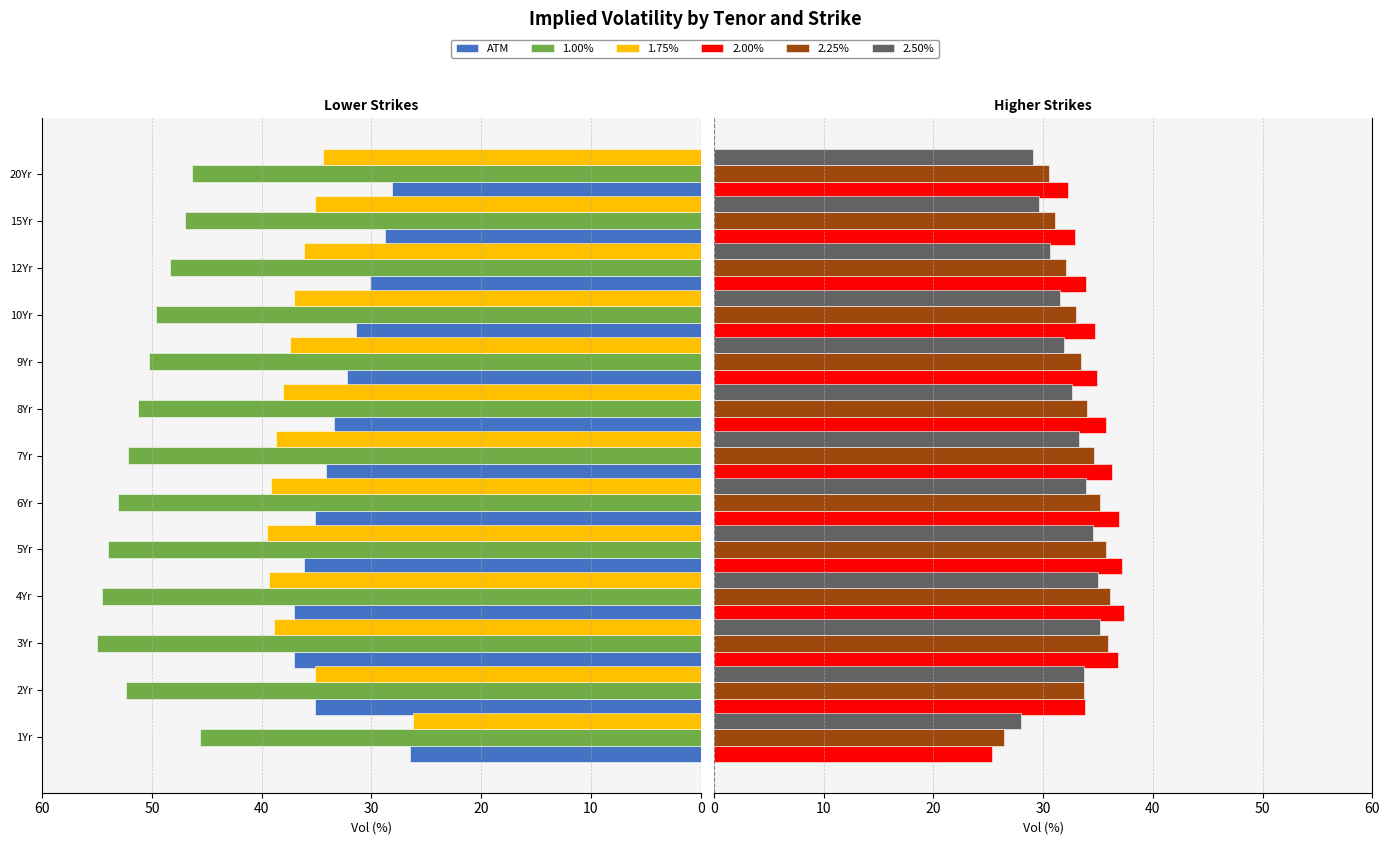

What is the average value of the 2.50% series?

32.2